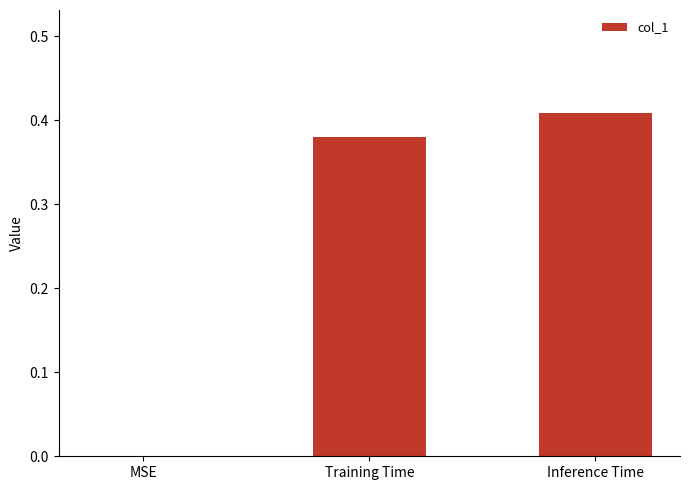

Where is the data nearest to the value 0?

MSE